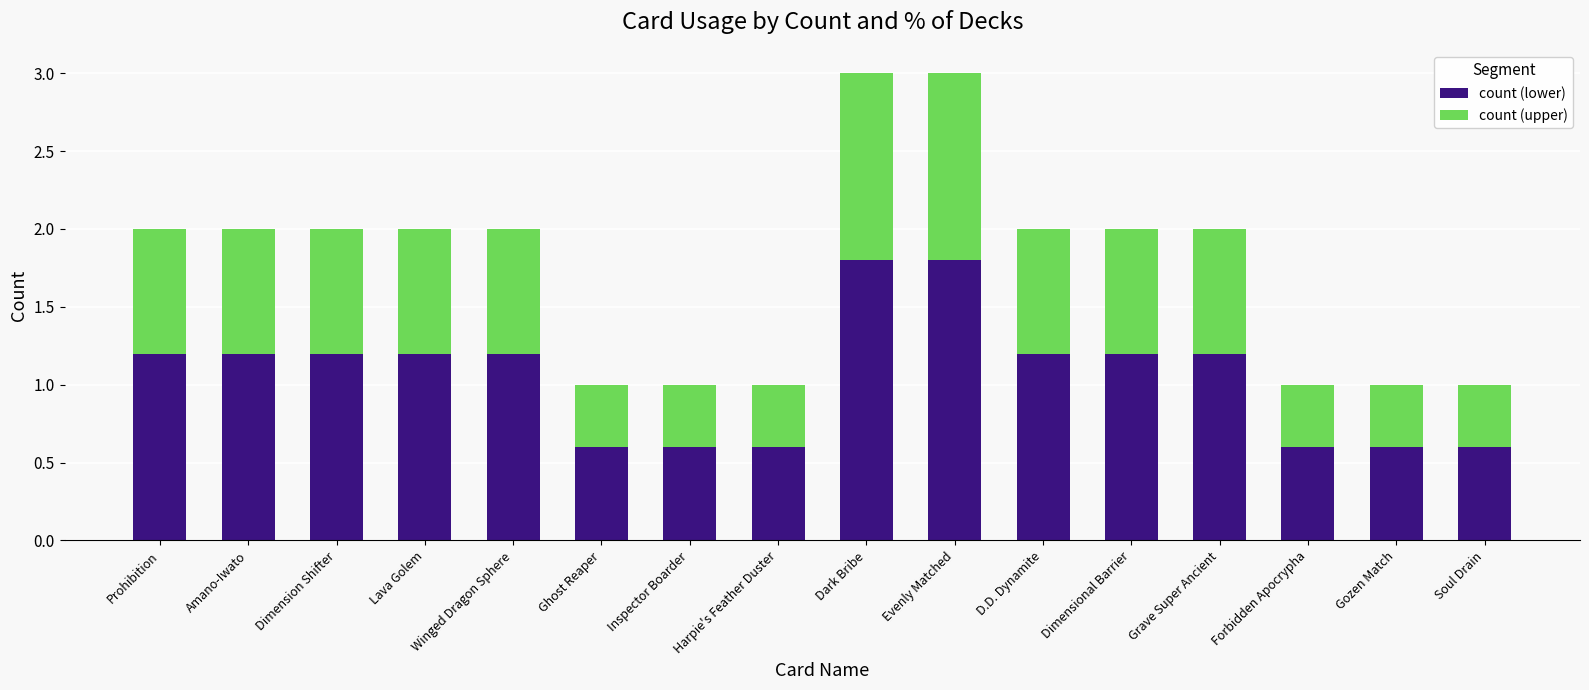

What is the difference between the maximum and minimum values in the count (lower) series?

1.2